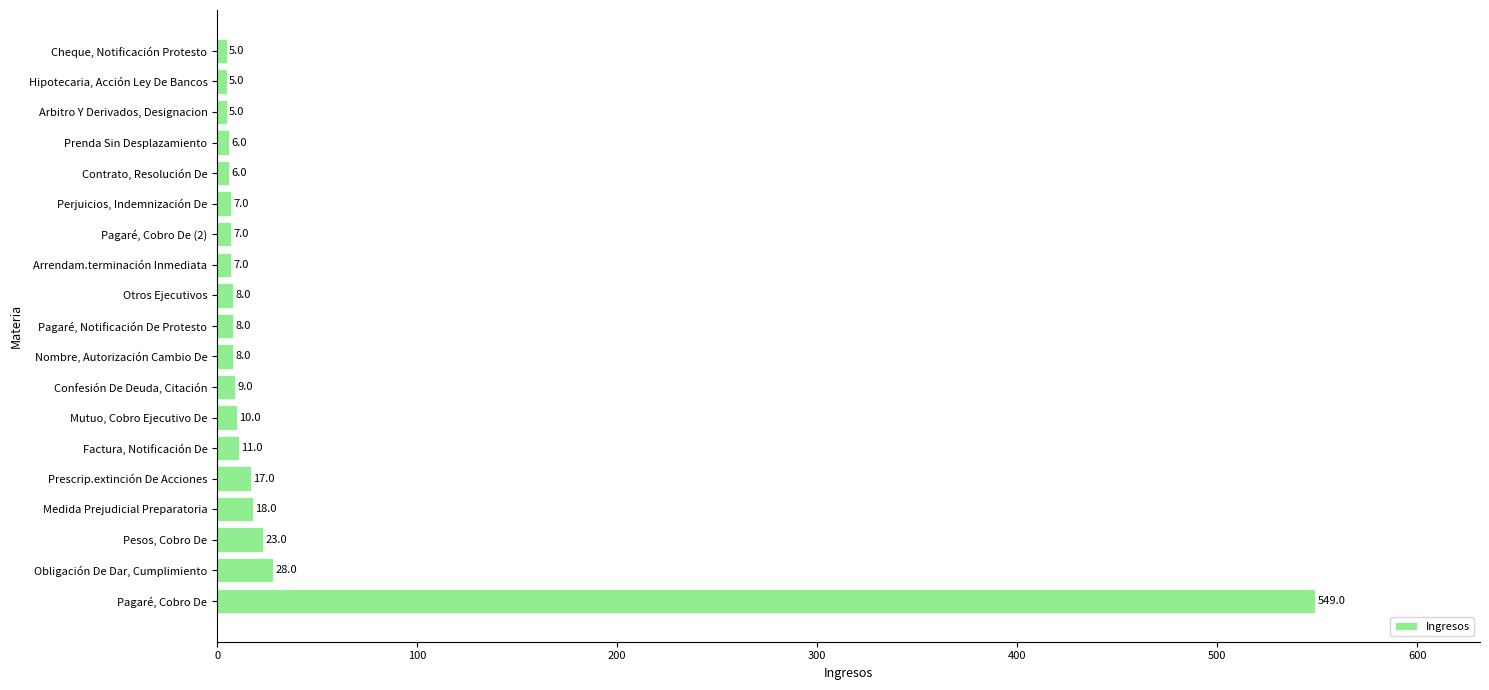

True or false: the data shows 8 at Pagaré, Notificación De Protesto.

True